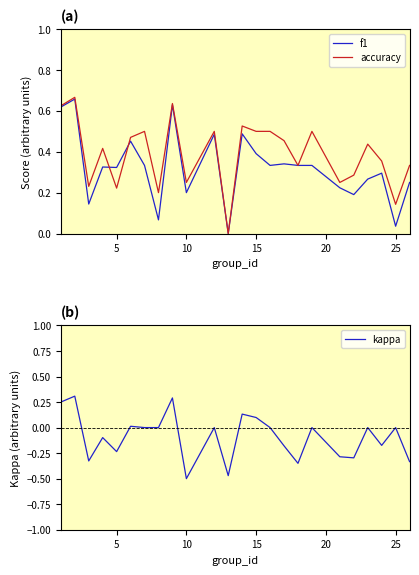

How many interior local peaks does the kappa series have?

9